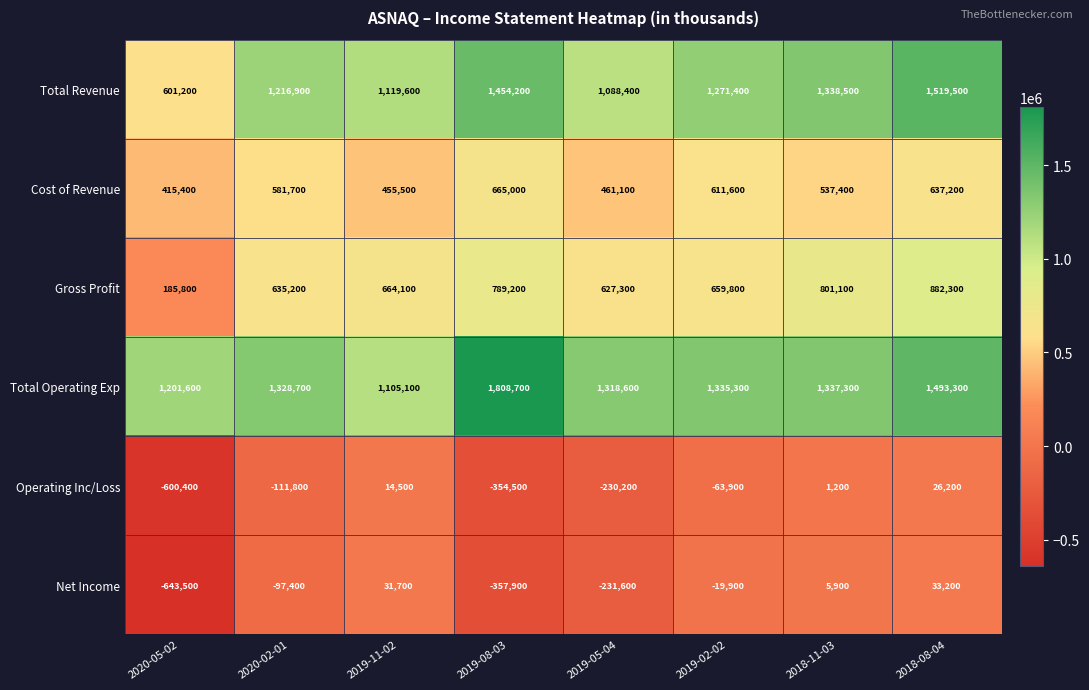

At which label does Total Revenue first exceed 1271400?

2019-08-03